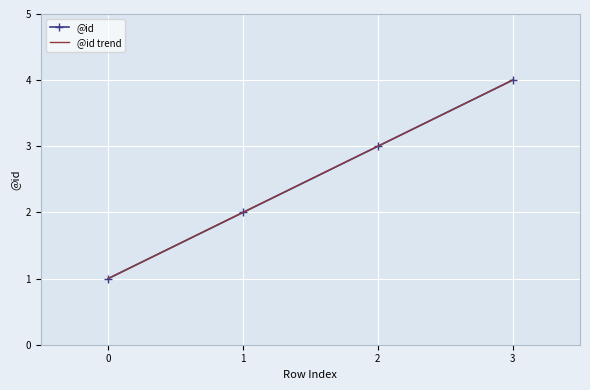

Reading left to right, what are all the values shown in this chart?

0=1	1=2	2=3	3=4